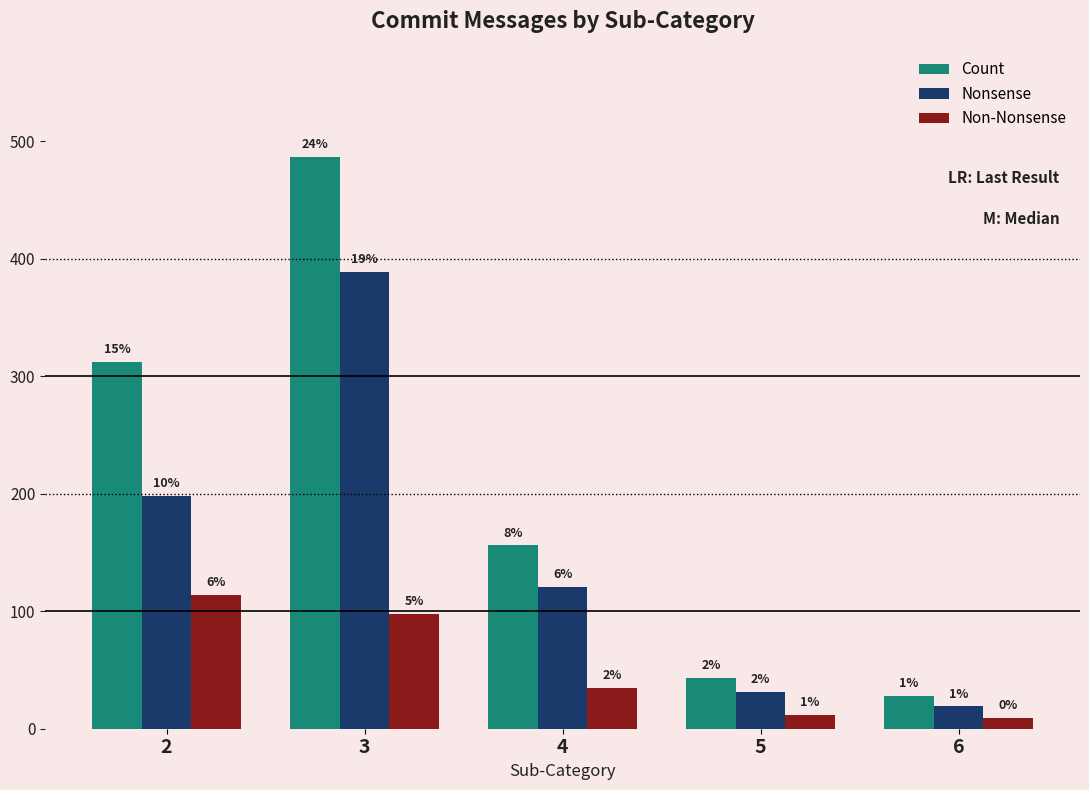

How many bars are there in total?

15